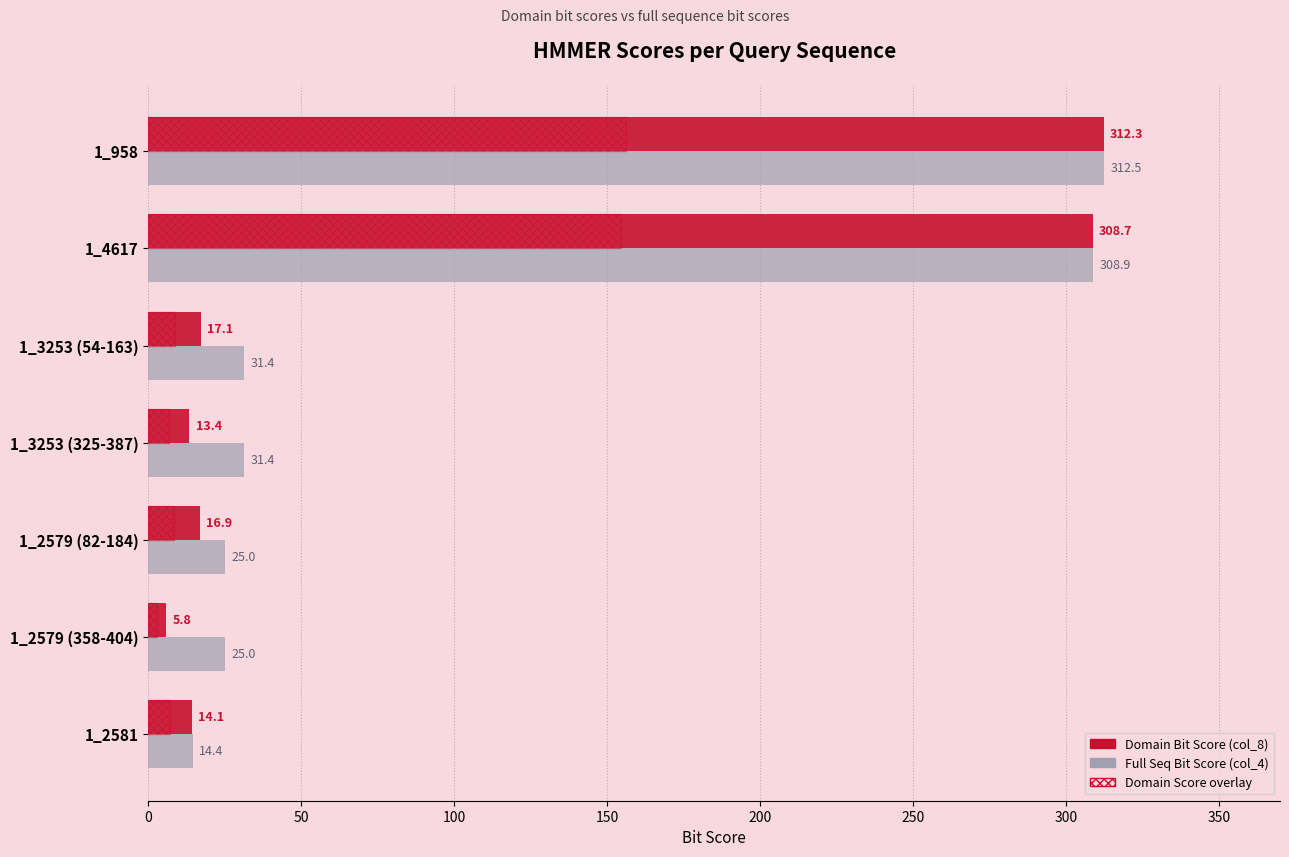

What is the spread (max minus min) of values at 1_3253 (325-387)?

24.7